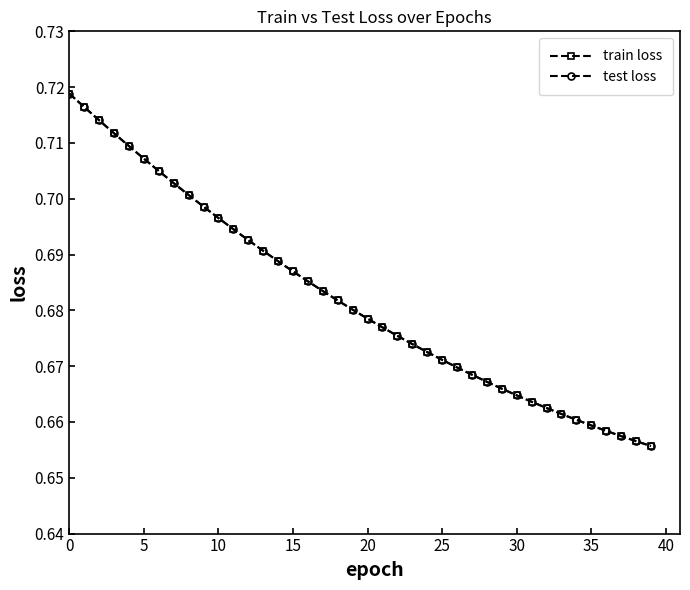

Does the chart have visible grid lines?

No